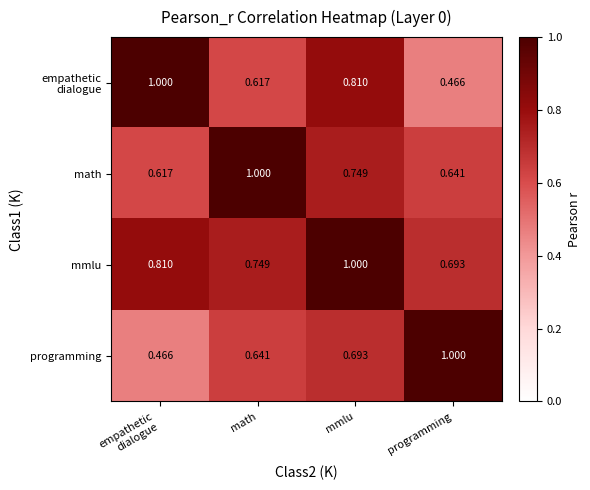

At which label does programming reach its peak?

programming